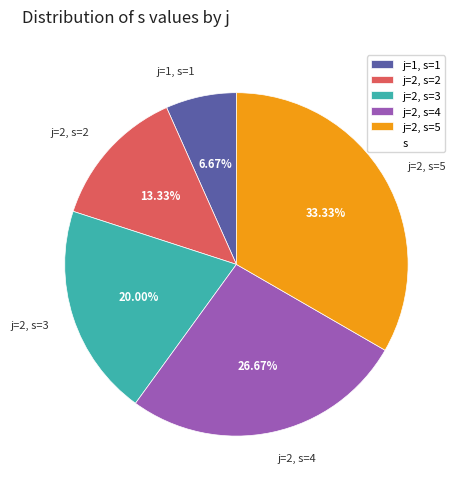

Rank the categories by value from highest to lowest.

j=2, s=5, j=2, s=4, j=2, s=3, j=2, s=2, j=1, s=1